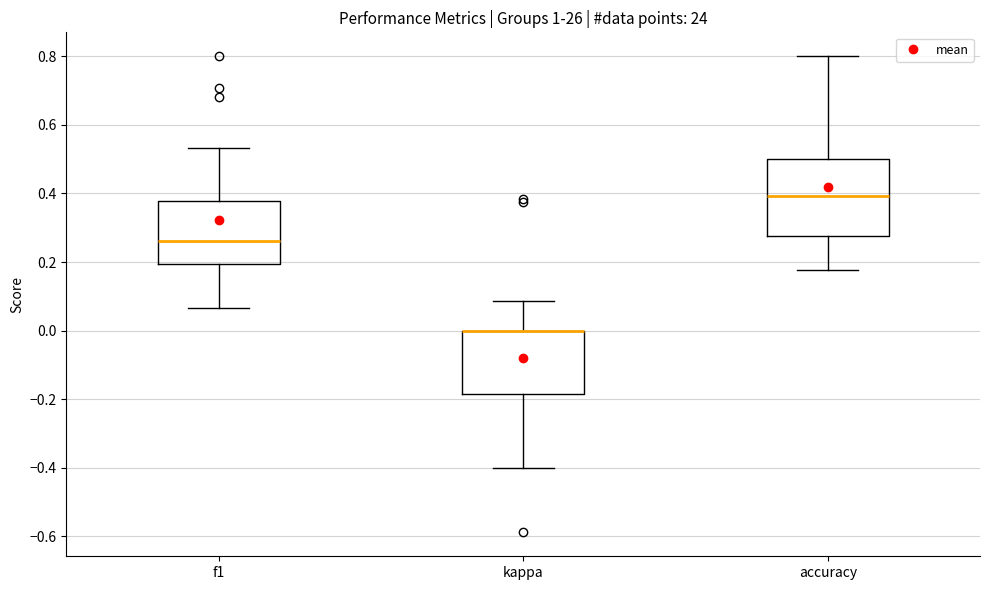

Reading left to right, read every box against the y-axis: the position of its median line, the range the box covers, and the ends of its whiskers. The values are not printed on the chart, so give them approximately, as read against the axis.

f1: median 0.26, box 0.20 to 0.38, whiskers 0.06 to 0.54
kappa: median 0.00 (drawn on the box's upper edge), box -0.18 to 0.00, whiskers -0.40 to 0.08
accuracy: median 0.40, box 0.28 to 0.50, whiskers 0.18 to 0.80